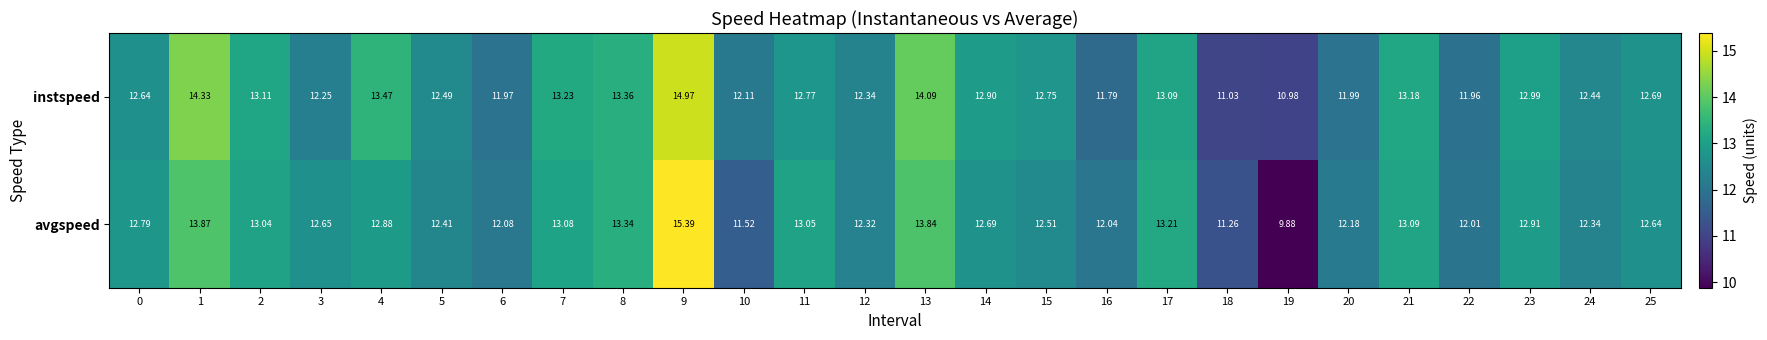

At how many categories does at least one series exceed 10?

26